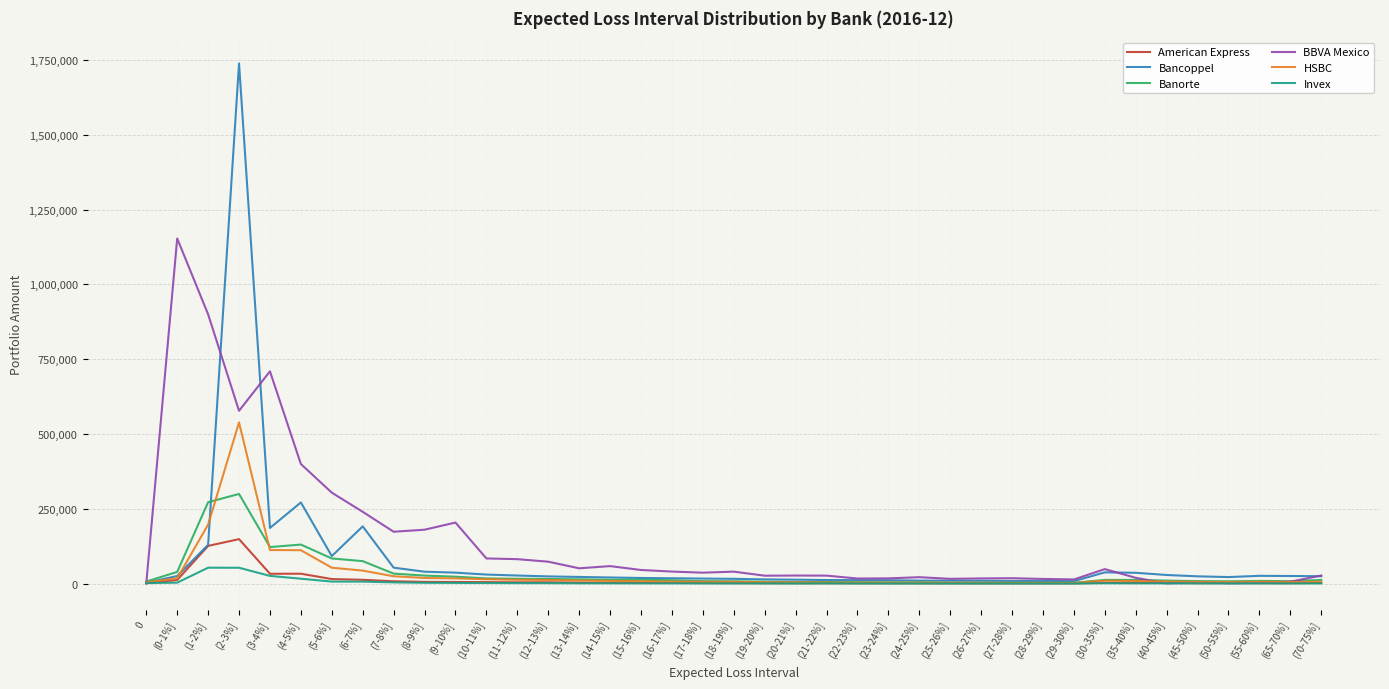

Where is BBVA Mexico nearest to the value 576888?

(2-3%]